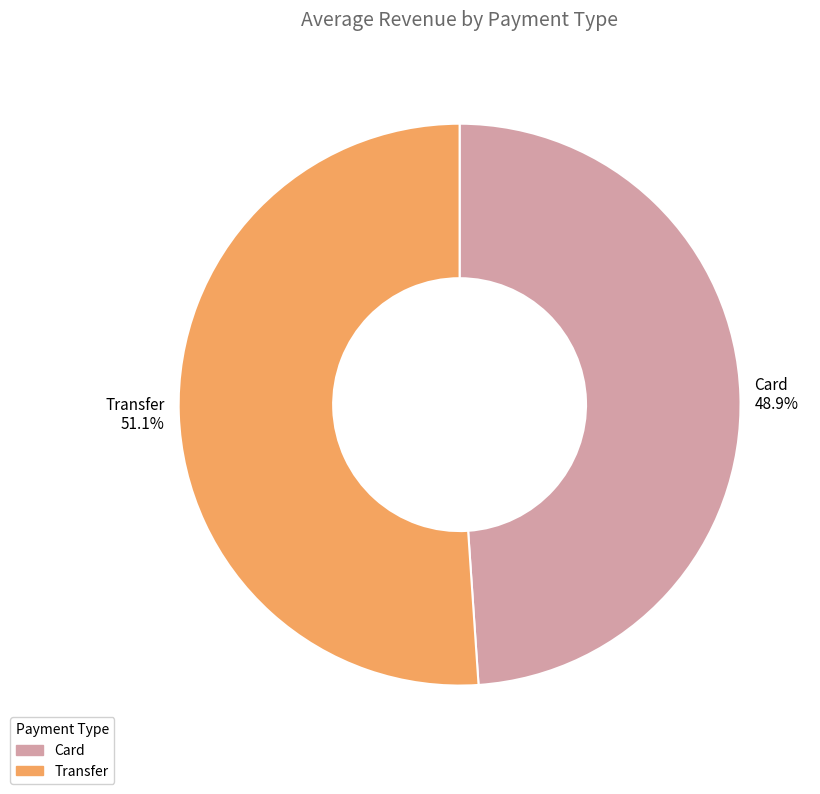

What percentage is the Transfer slice, to the nearest percent?

51%